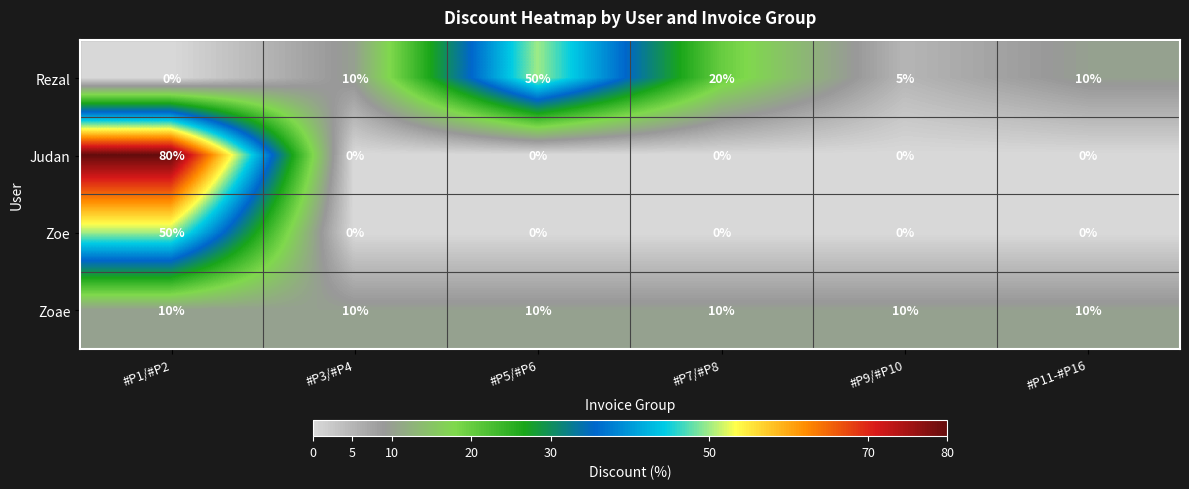

What is the spread (max minus min) of values at #P9/#P10?

10